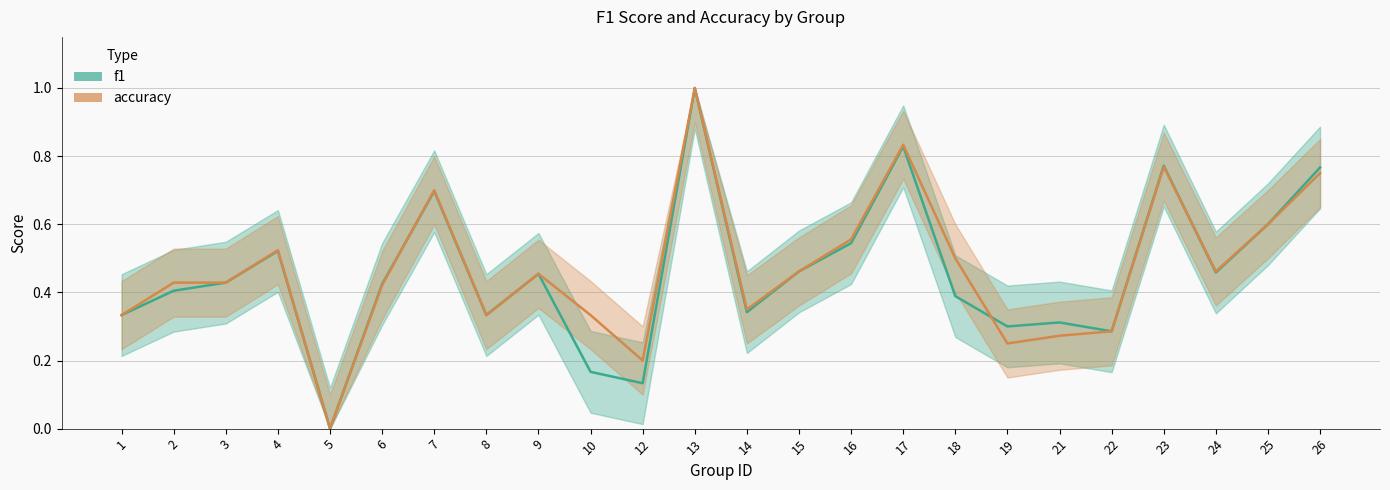

What value does the accuracy_line series have at 16?

0.6